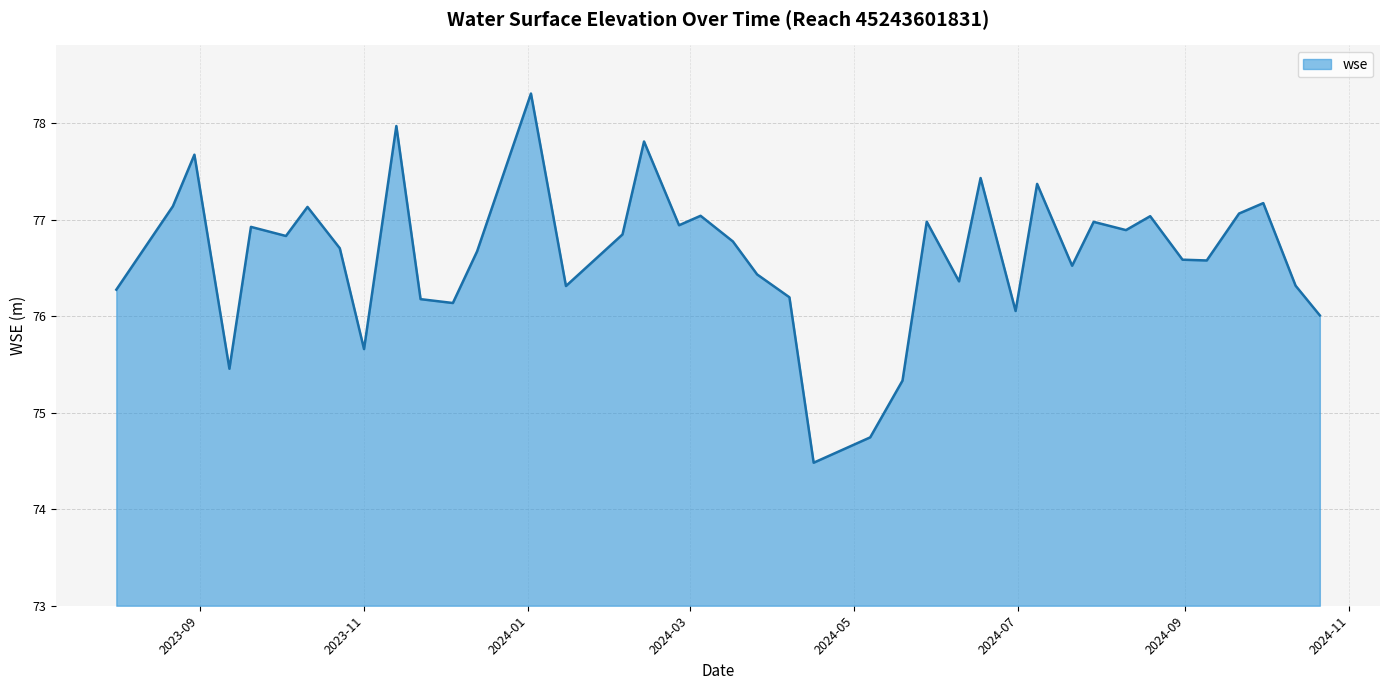

What is the sum of all values?

3065.3